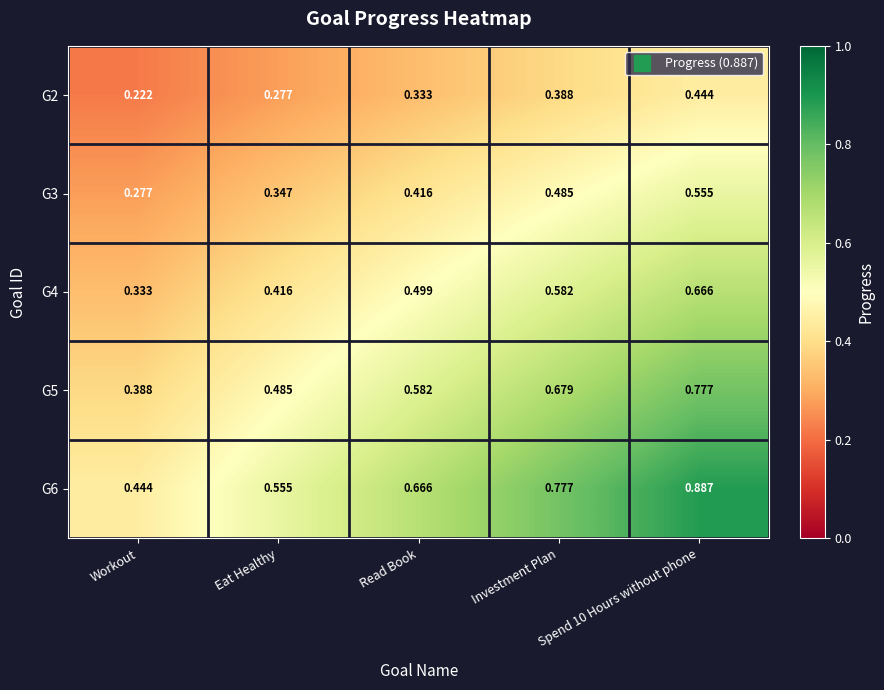

At which label does G5 reach its minimum?

Workout